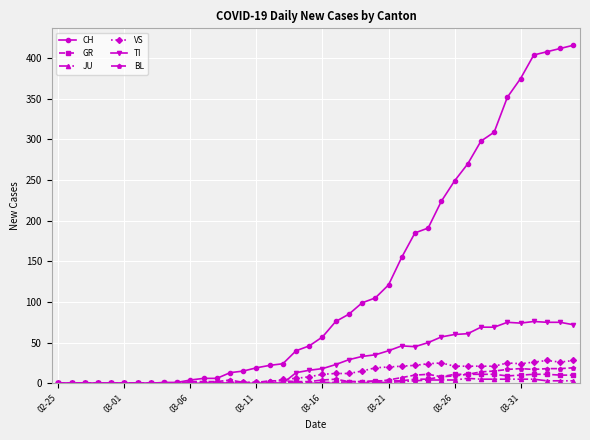

What is the difference between the second highest and second lowest values in the TI series?

75